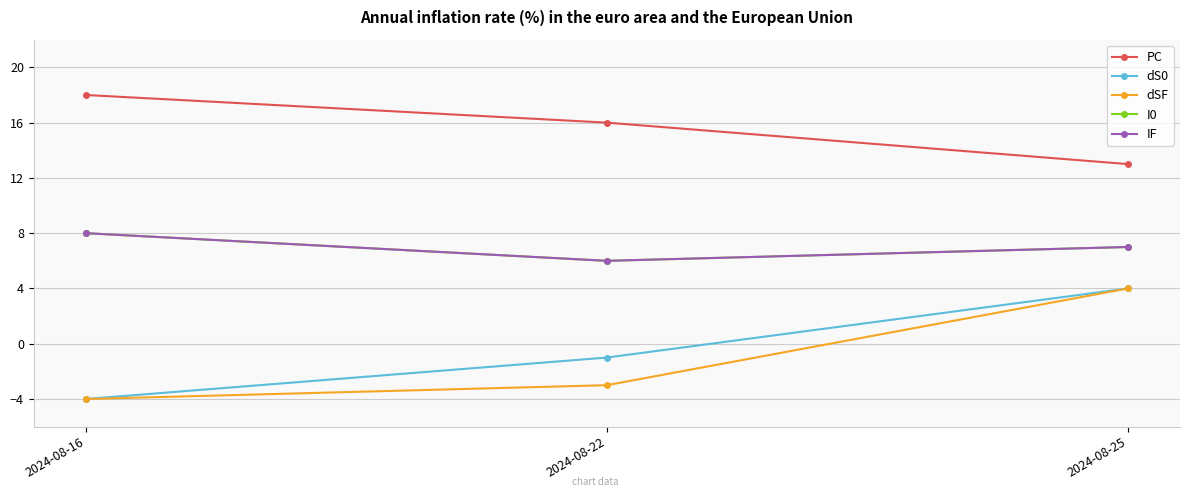

What is the total value across all series at 2024-08-22?

24